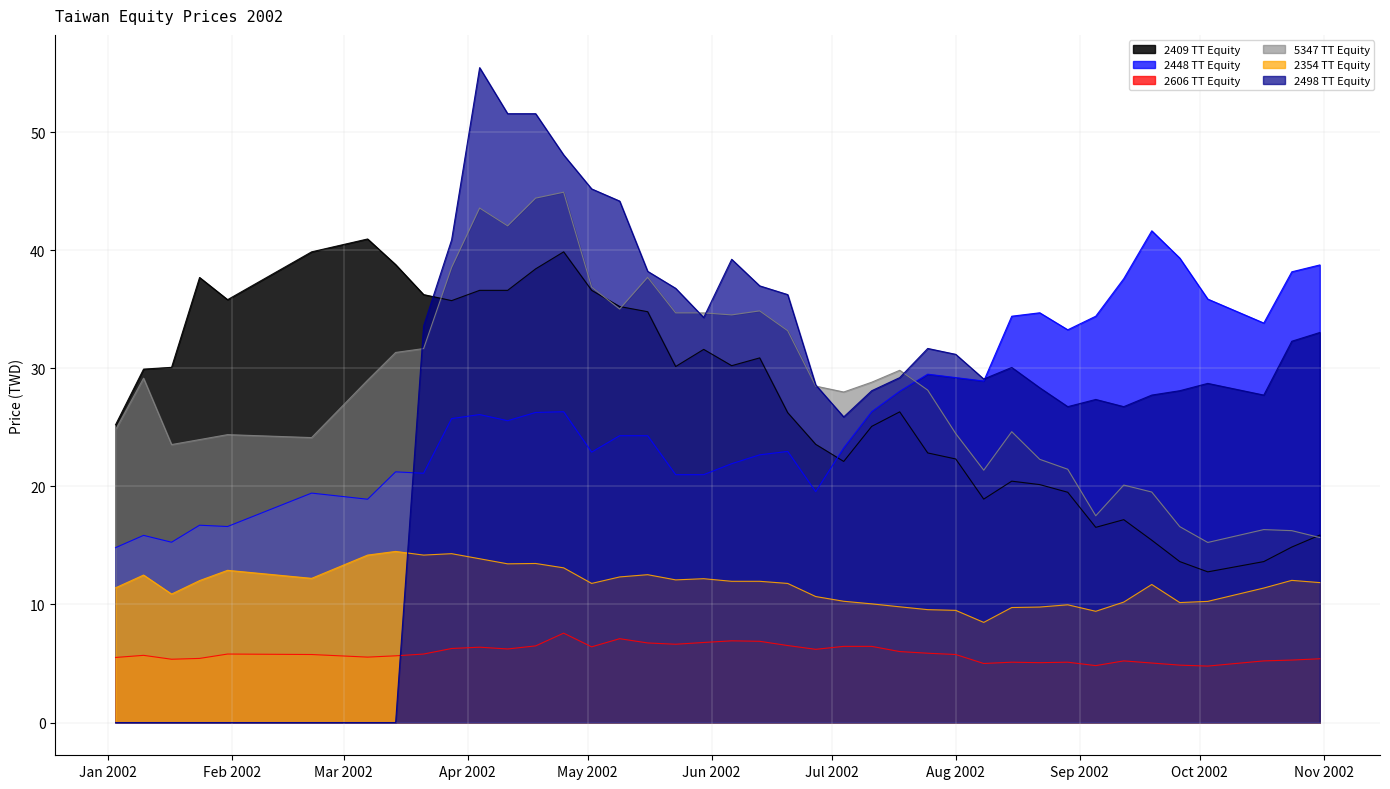

What is the difference between the maximum and minimum values in the 2498 TT Equity series?

55.5